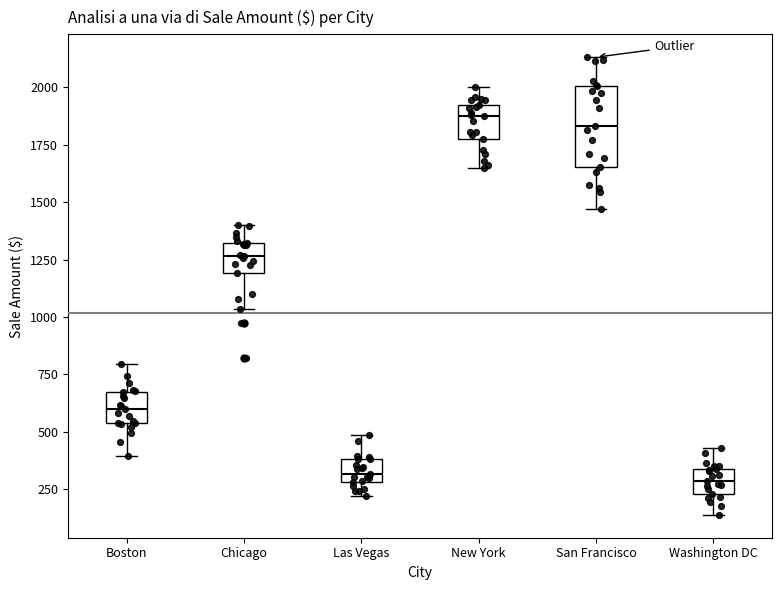

Which box is the tallest, from its lower edge to its upper edge?

San Francisco